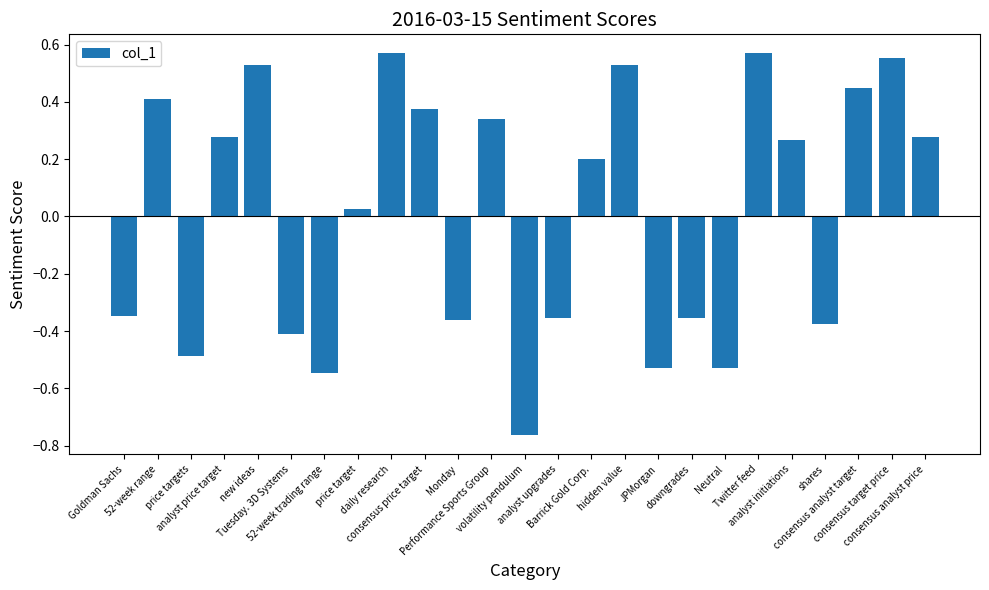

Are the bars grouped side by side (vs. stacked)?

No